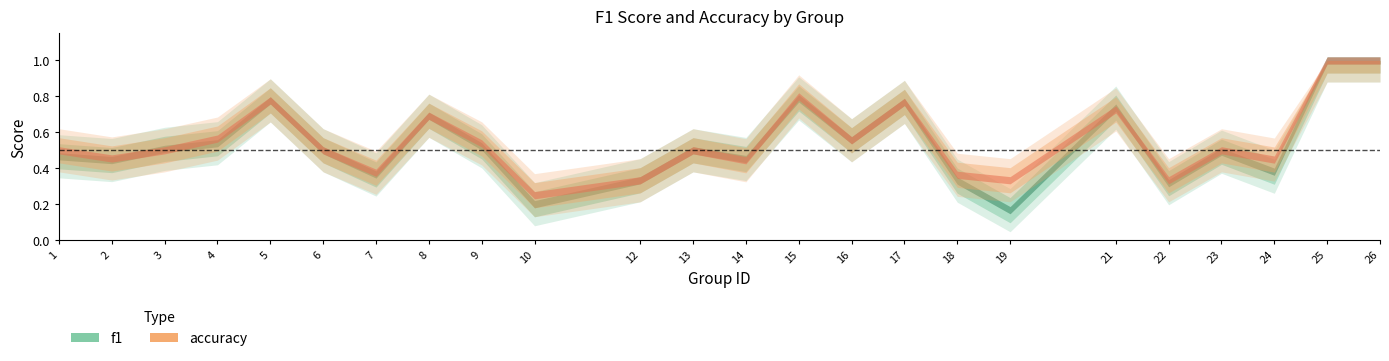

Rank the series by their maximum value, from lowest to highest.

f1, accuracy